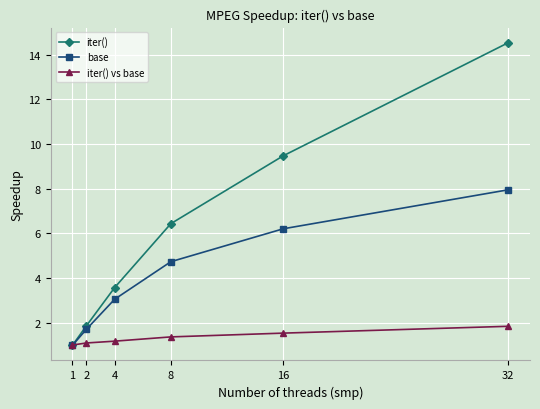

What is the total value across all series at 32?

24.3